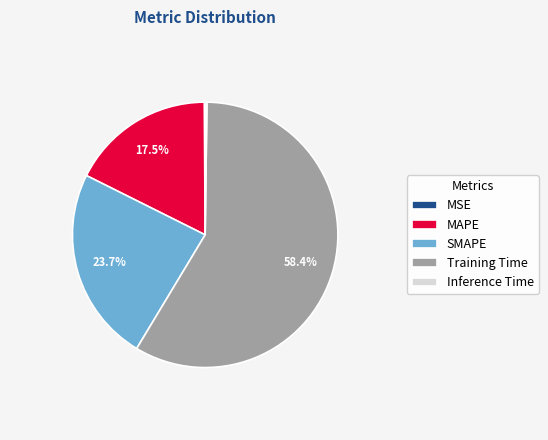

Do MAPE and Training Time together represent more than half of the pie?

Yes